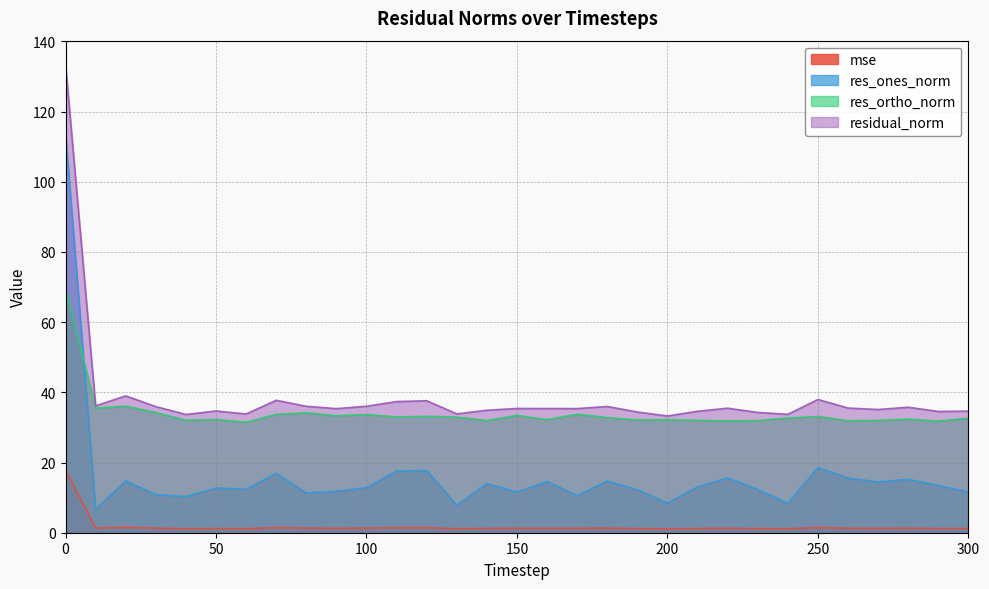

How many lines are shown in the chart?

4